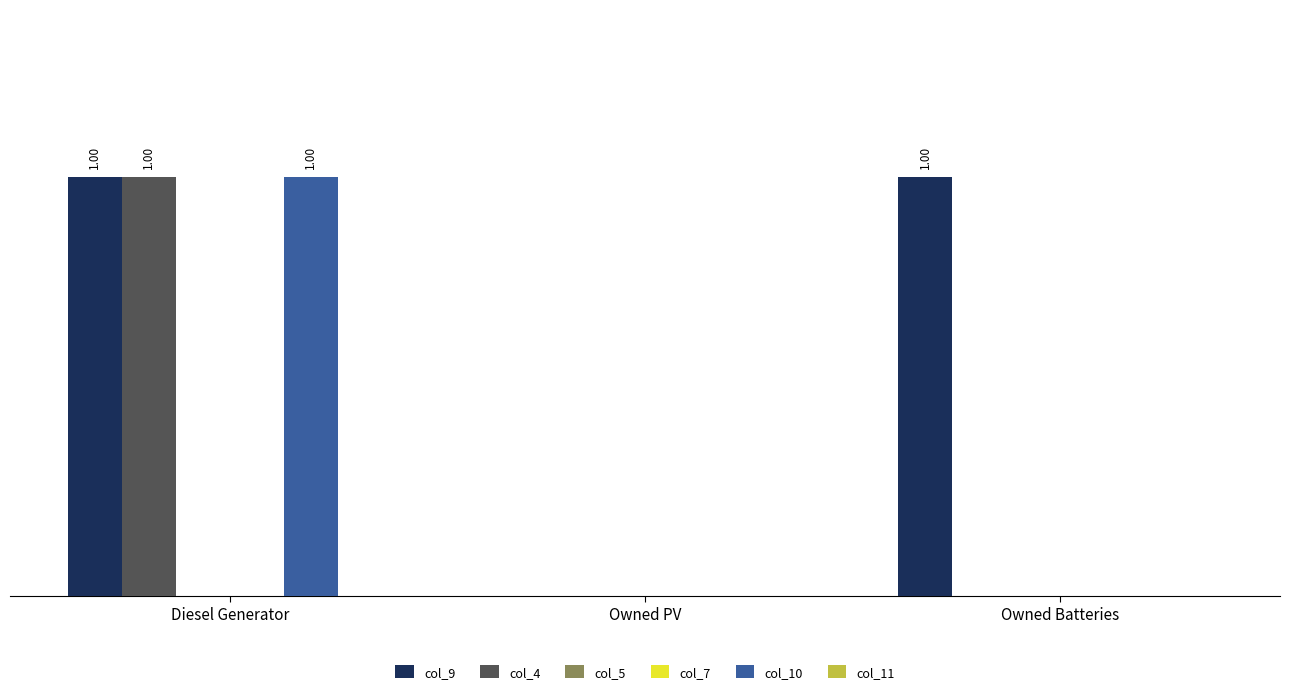

True or false: col_10 has a value of 1 at Diesel Generator.

True